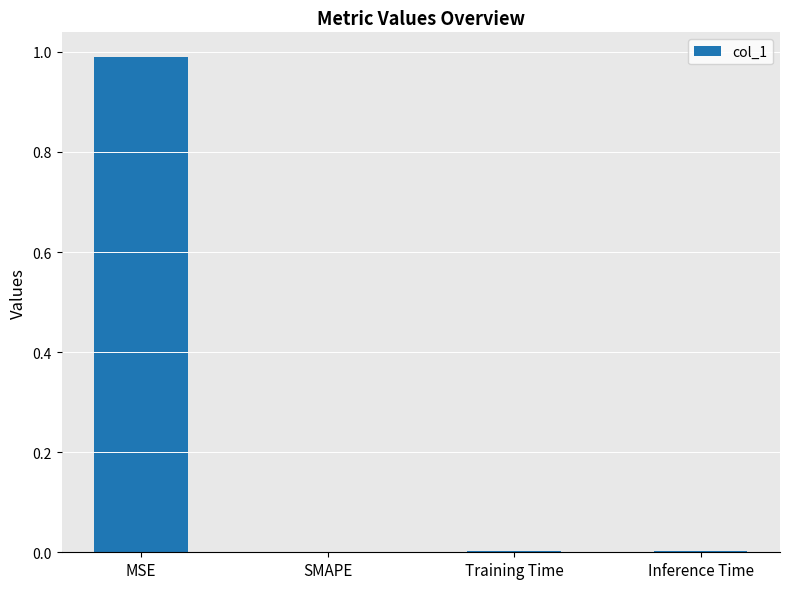

Is it true that the value at Inference Time is 0.0?

True